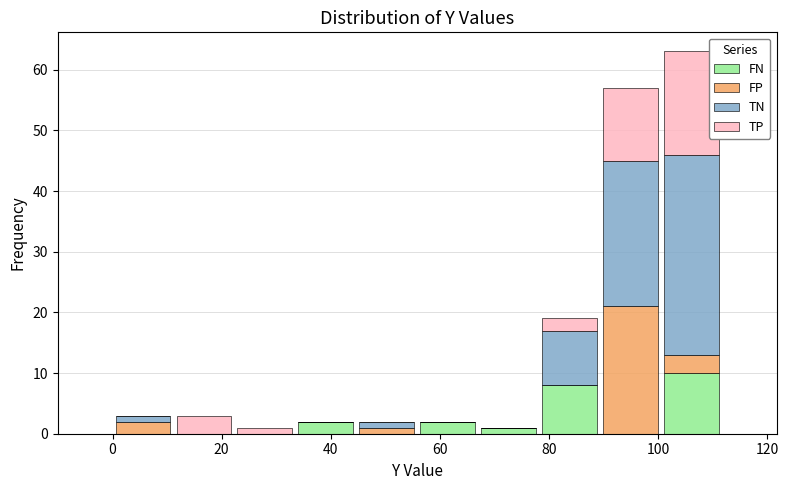

Reading left to right, list every stacked bar in this chart as the range it spans on the x-axis followed by its total height. Neither the bar edges nor the heights are printed on the chart, so give them approximately, as read against the axes.

0 to 12: 3
12 to 22: 3
22 to 34: 1
34 to 44: 2
44 to 56: 2
56 to 68: 2
68 to 78: 1
78 to 90: 19
90 to 100: 57
100 to 112: 63